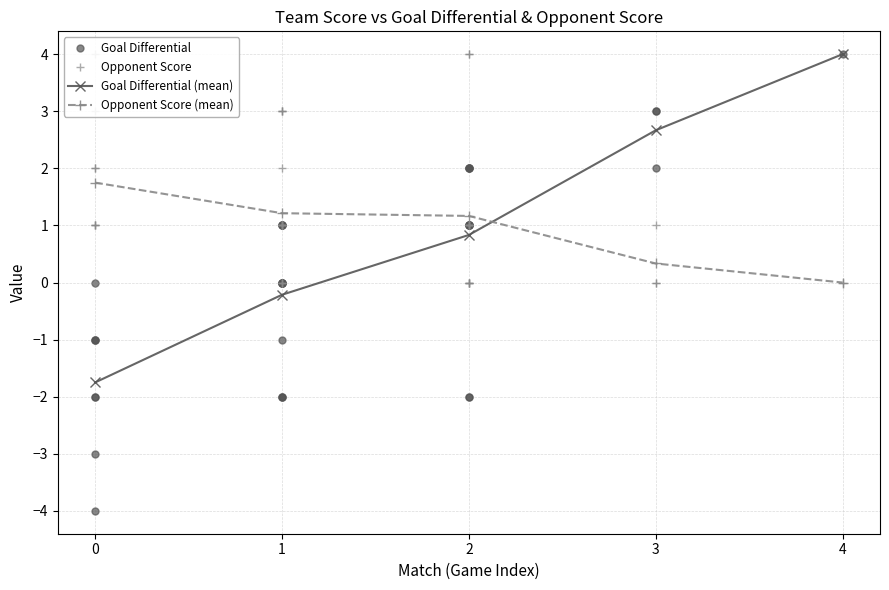

At which label does Goal Differential (mean) reach its peak?

4